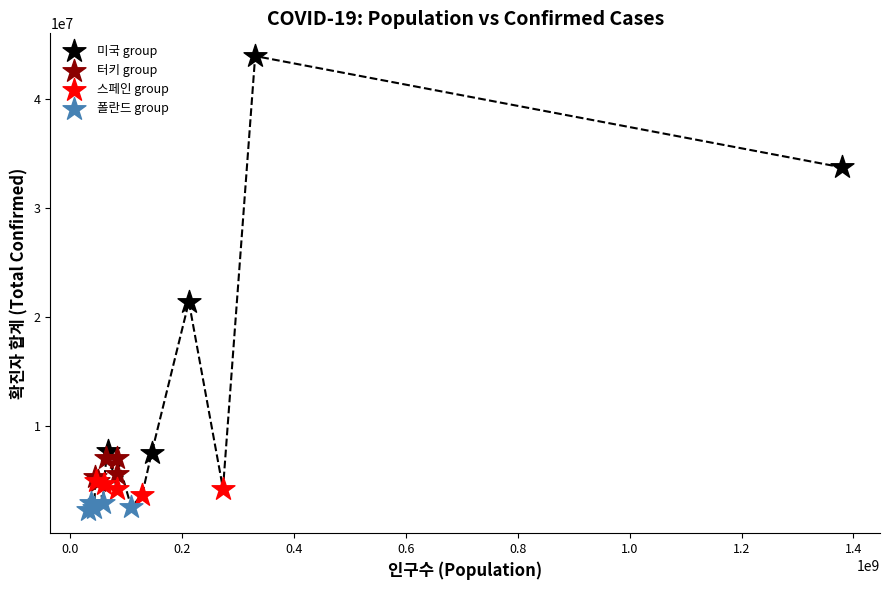

Which series reaches the maximum Y coordinate?

미국 group